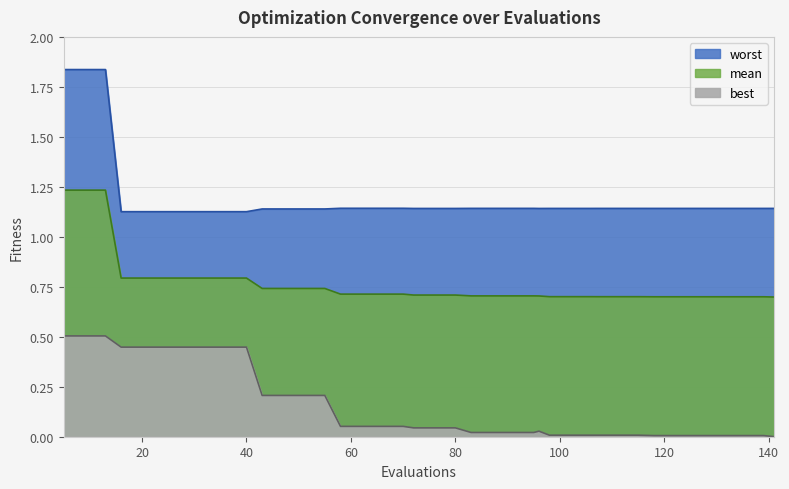

True or false: best and mean intersect in this chart.

False